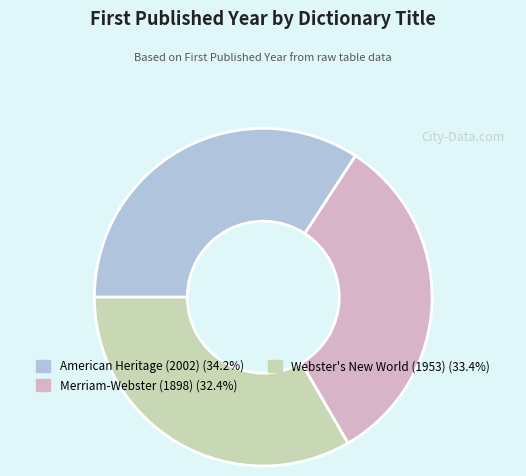

Is there a majority slice in this chart?

No